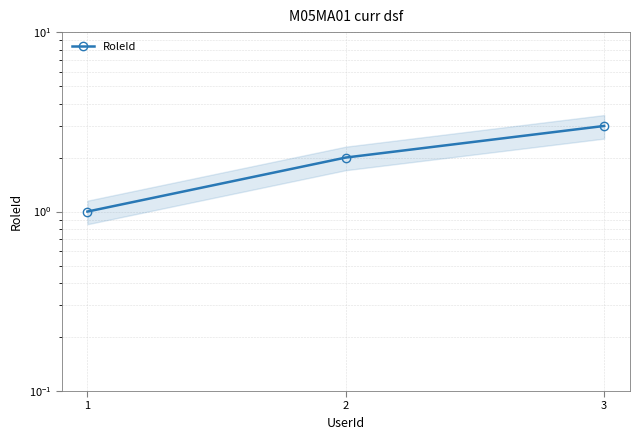

At which label does the data first exceed 2?

3